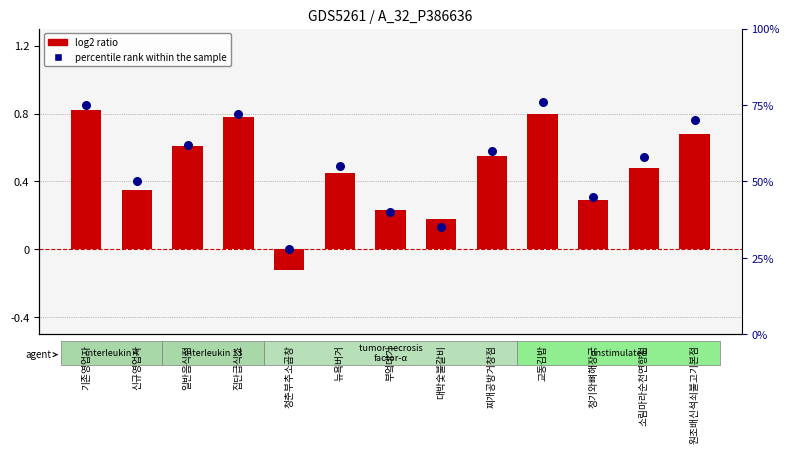

Which series has the largest total across all categories?

percentile rank within the sample